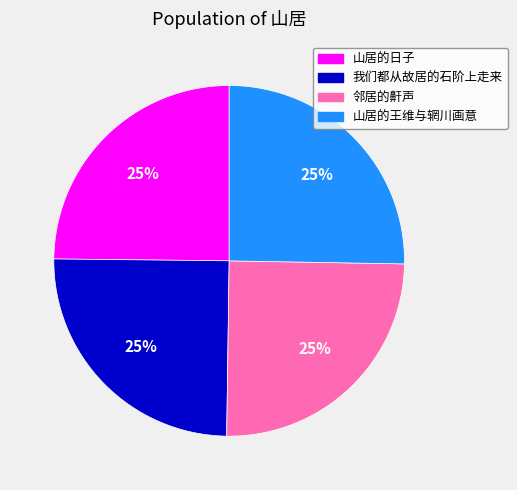

What percentage is the 山居的王维与辋川画意 slice, to the nearest percent?

25%